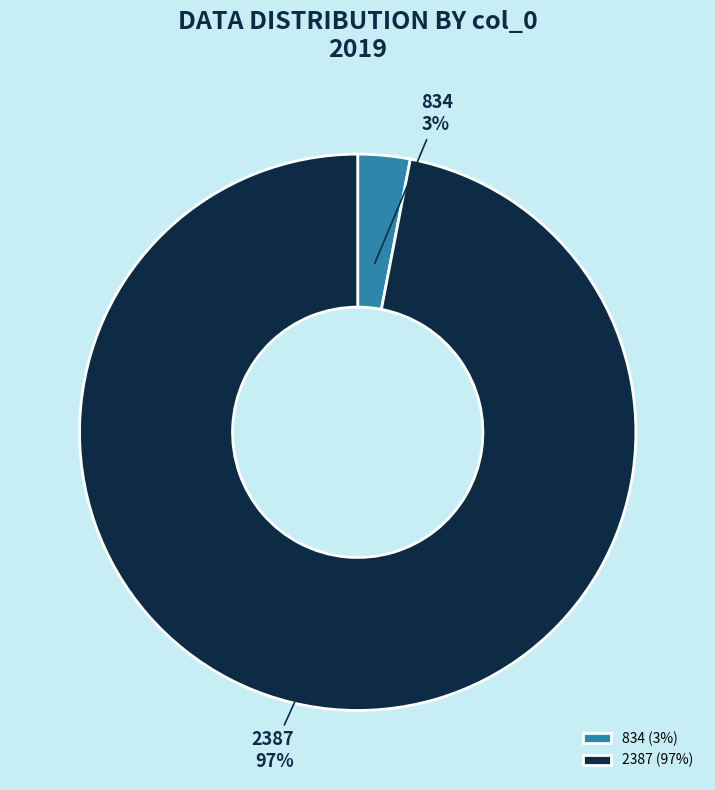

What percentage is the 2387 slice, to the nearest percent?

97%